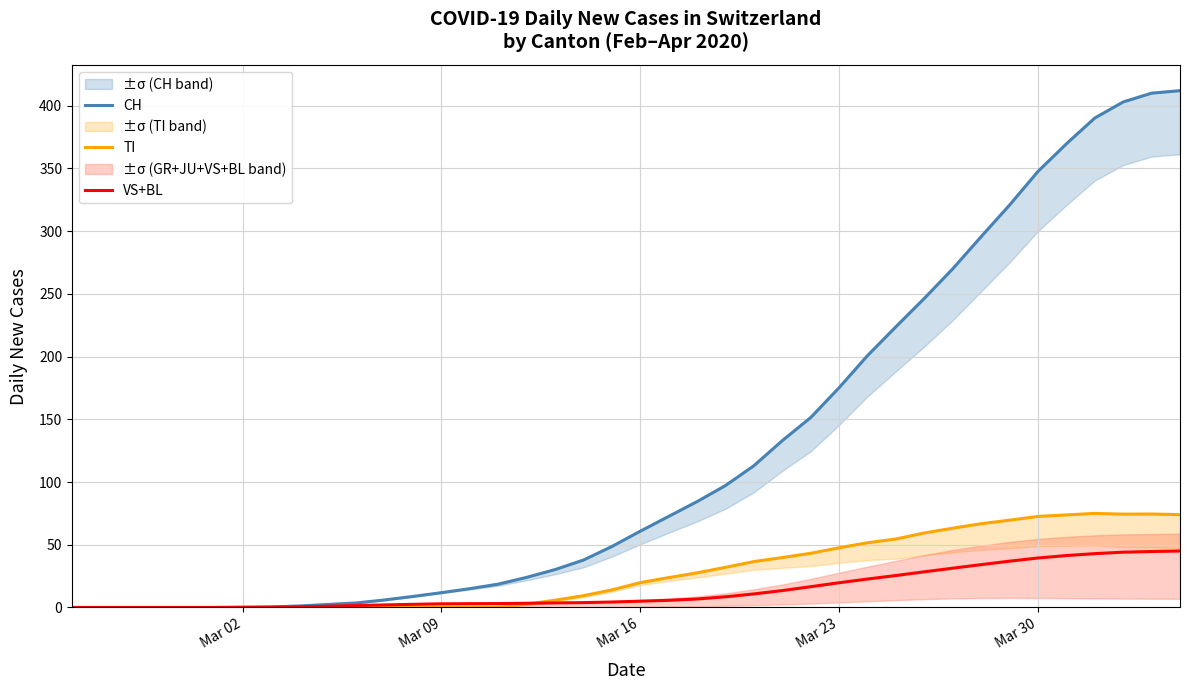

Does the chart have visible grid lines?

Yes